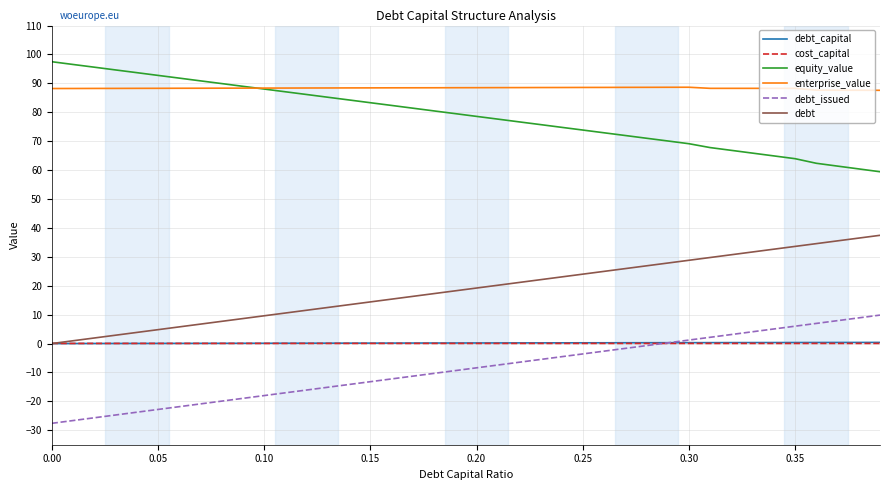

True or false: enterprise_value and debt cross at least once.

False